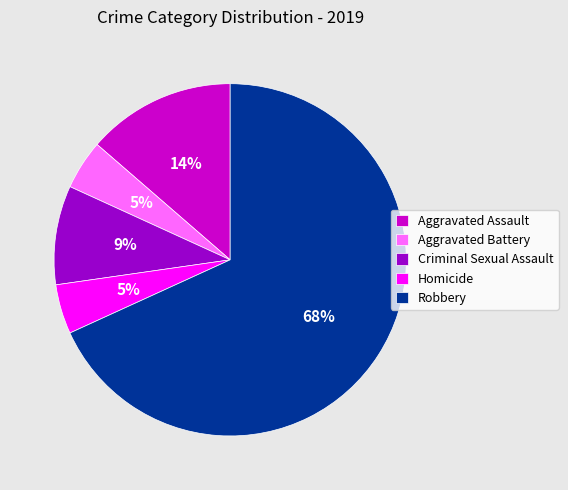

What percentage is the Criminal Sexual Assault slice, to the nearest percent?

9%